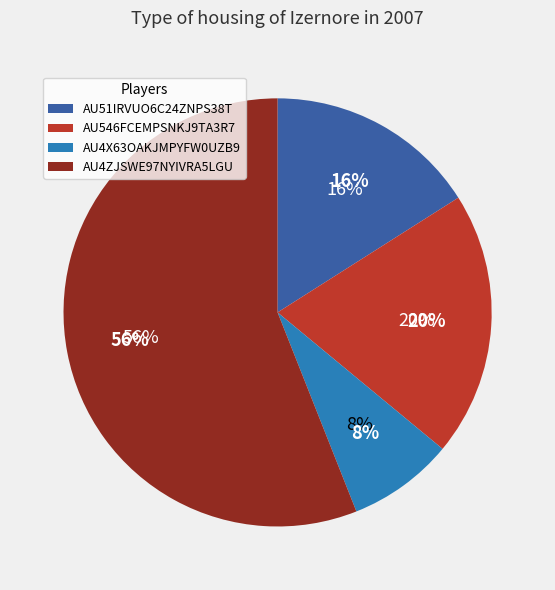

Which has a higher value, AU51IRVUO6C24ZNPS38T or AU4X63OAKJMPYFW0UZB9?

AU51IRVUO6C24ZNPS38T